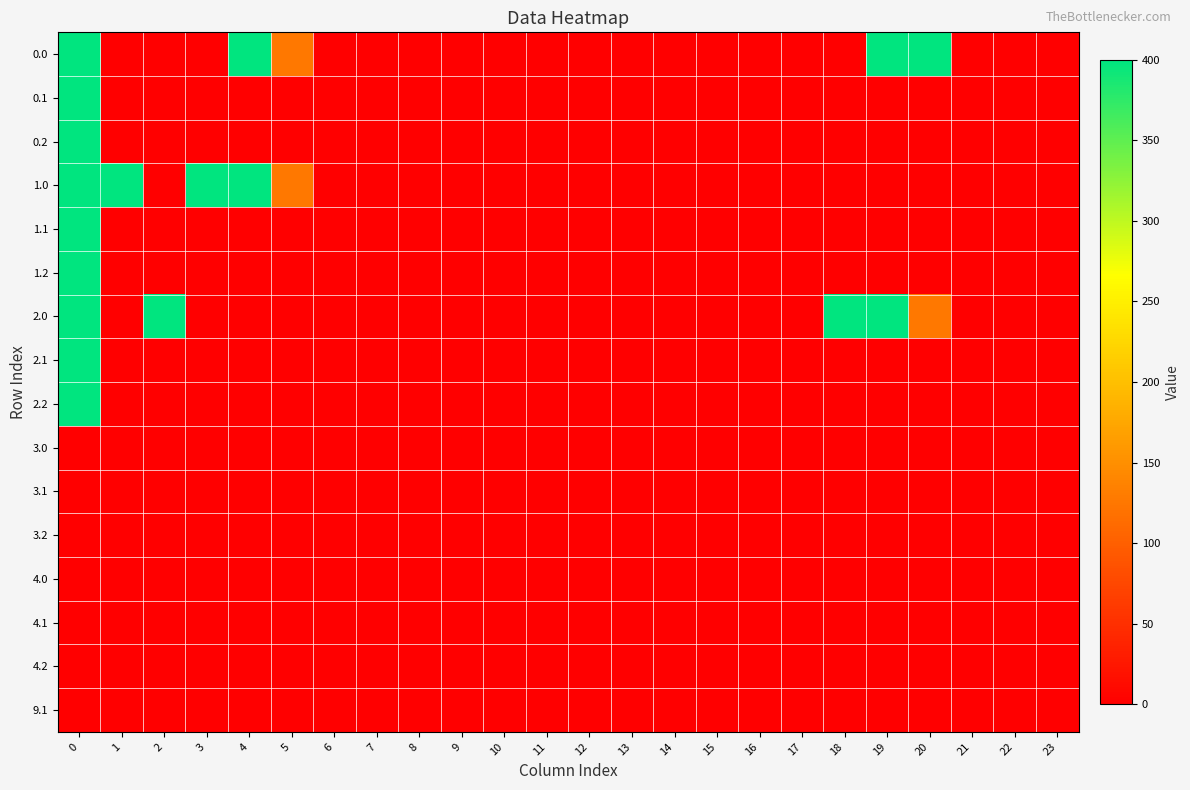

List the series in order of their peak value, lowest first.

3.0, 3.1, 3.2, 4.0, 4.1, 4.2, 9.1, 0.0, 0.1, 0.2, 1.0, 1.1, 1.2, 2.0, 2.1, 2.2